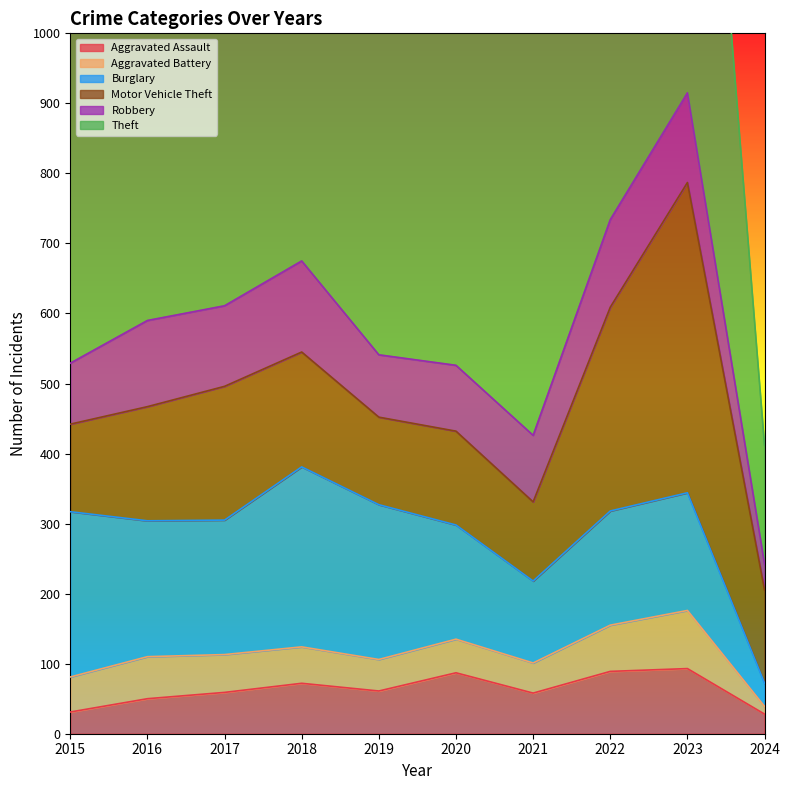

List the labels in order of Motor Vehicle Theft value, largest first.

2023, 2022, 2017, 2018, 2016, 2020, 2024, 2015, 2019, 2021